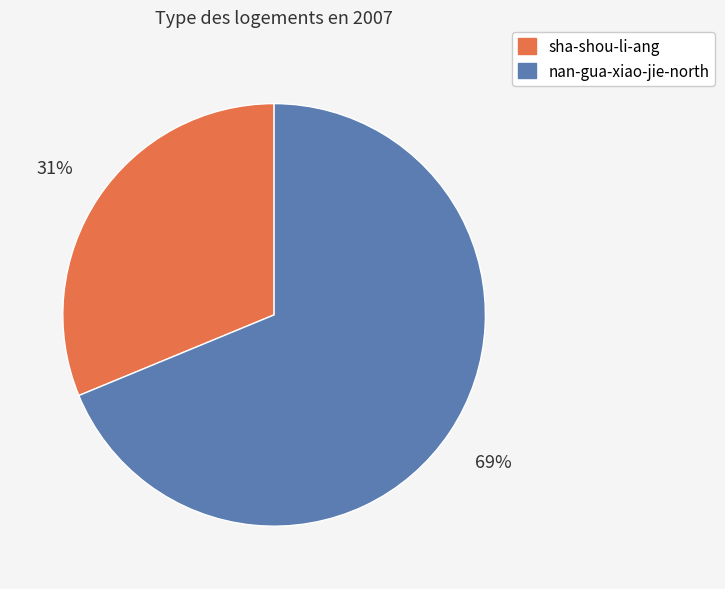

How many slices are in this pie chart?

2